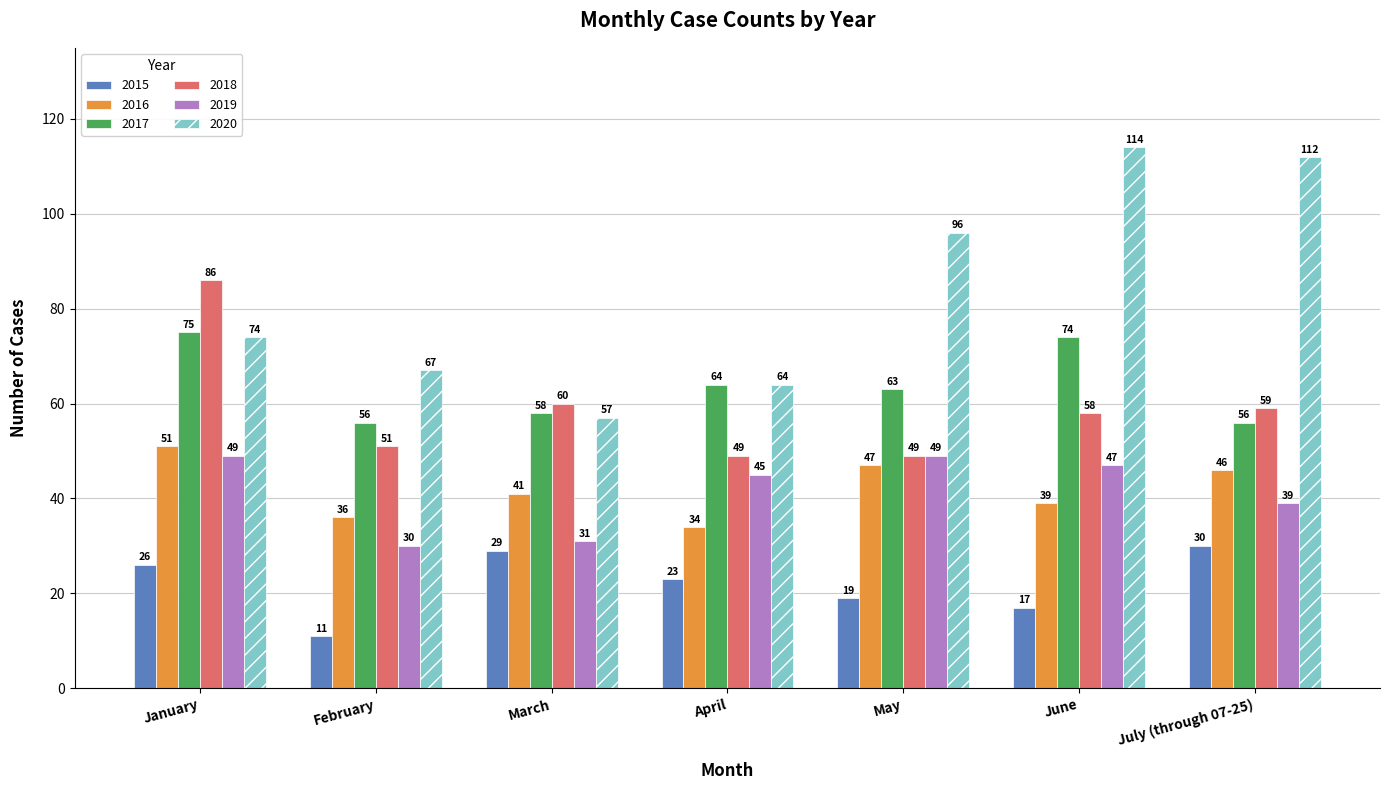

How many groups of bars are there?

7